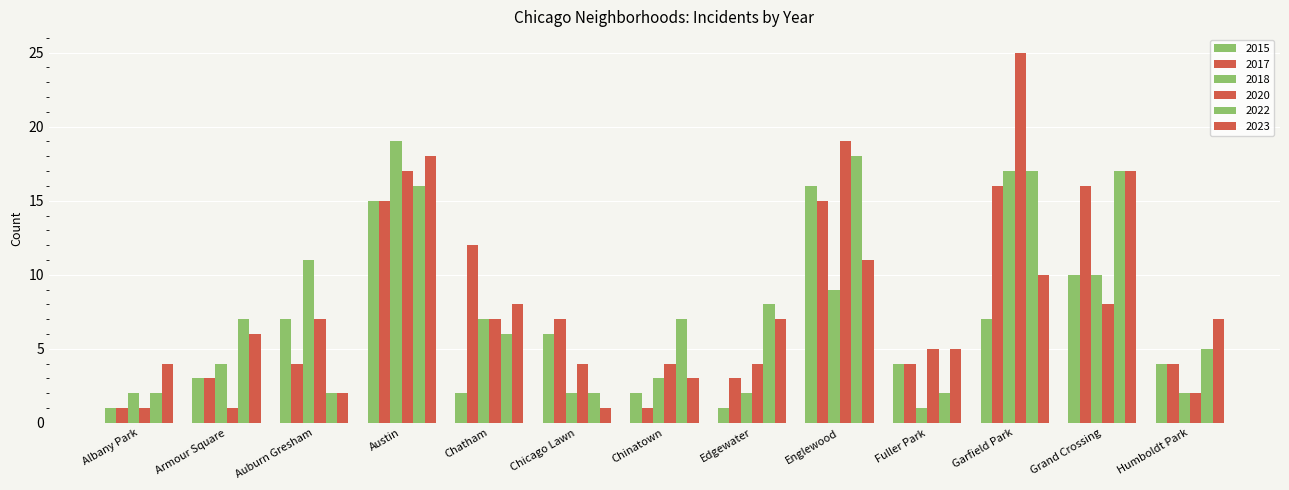

What is the highest value of the 2022 series?

18